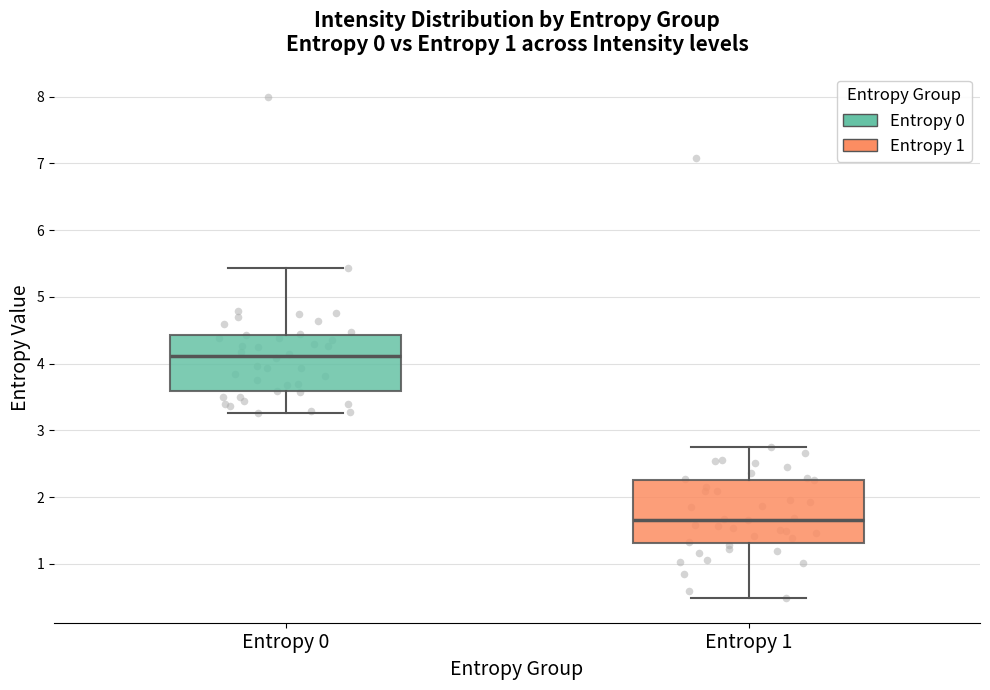

Where is the lower edge of the box for Entropy 0 on the y-axis? The values are not printed on the chart, so give them approximately, as read against the axis.

3.6